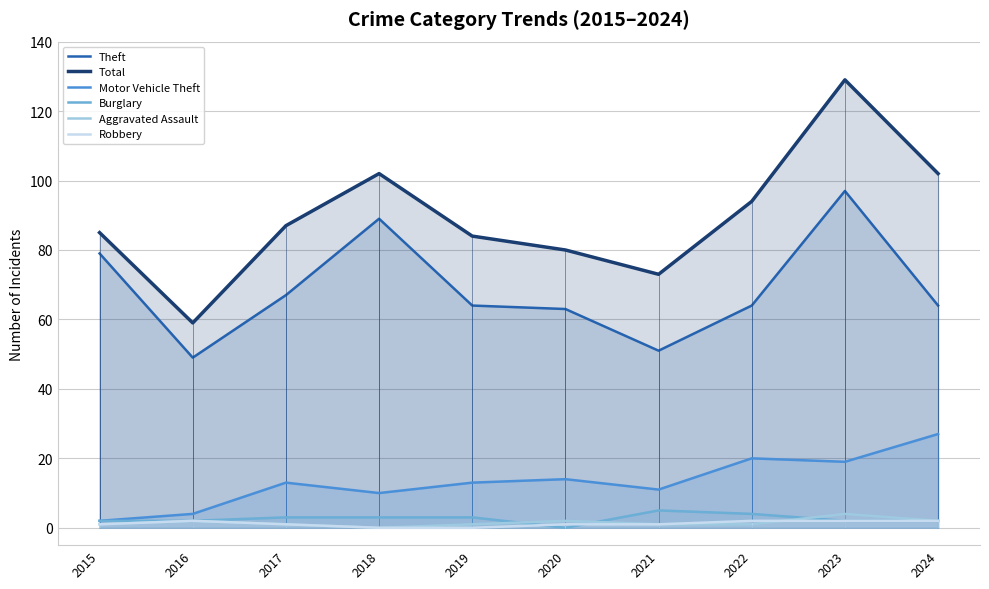

Reading left to right, what are all the values shown in this chart?

Theft: 79	49	67	89	64	63	51	64	97	64
Total: 85	59	87	102	84	80	73	94	129	102
Motor Vehicle Theft: 2	4	13	10	13	14	11	20	19	27
Burglary: 2	2	3	3	3	0	5	4	2	2
Aggravated Assault: 1	2	1	0	1	2	1	1	4	2
Robbery: 1	2	1	0	0	1	1	2	2	2